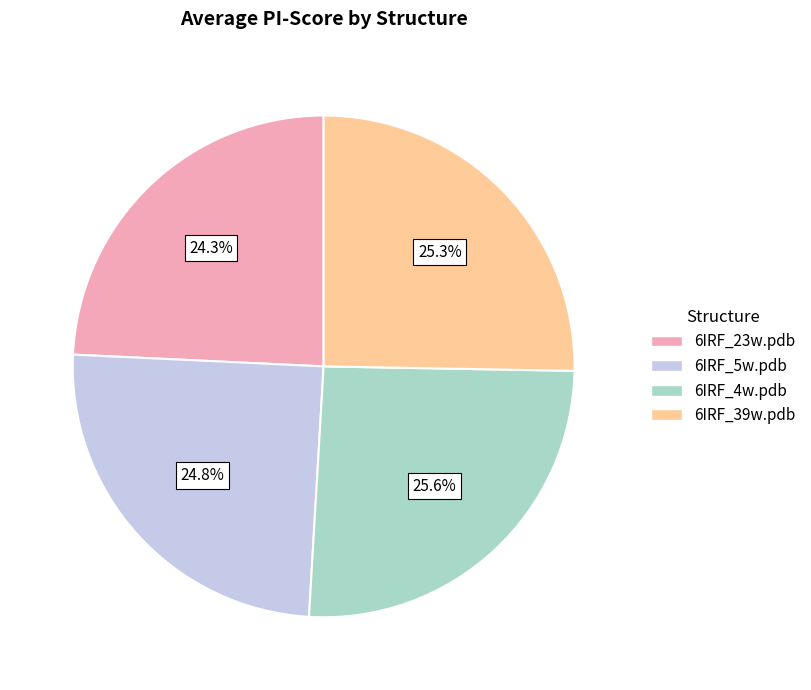

Is there a majority slice in this chart?

No